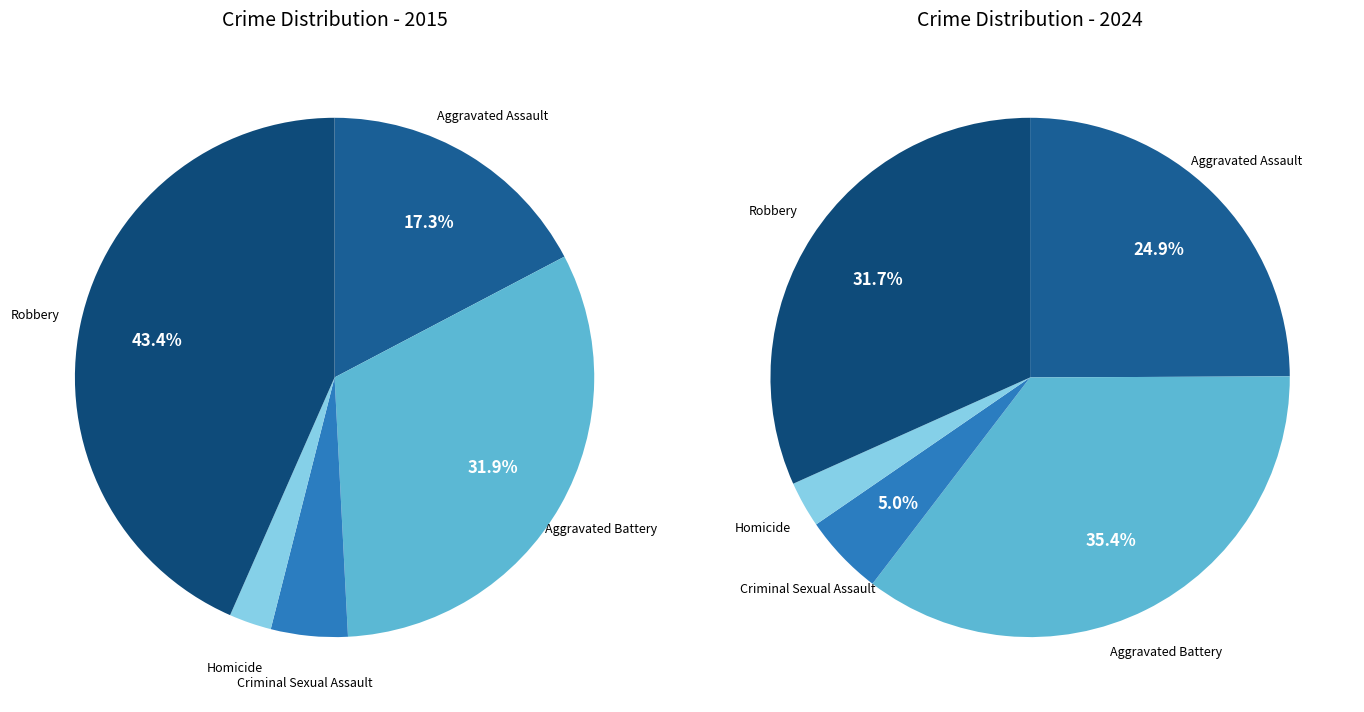

How many segments does this pie chart have?

5